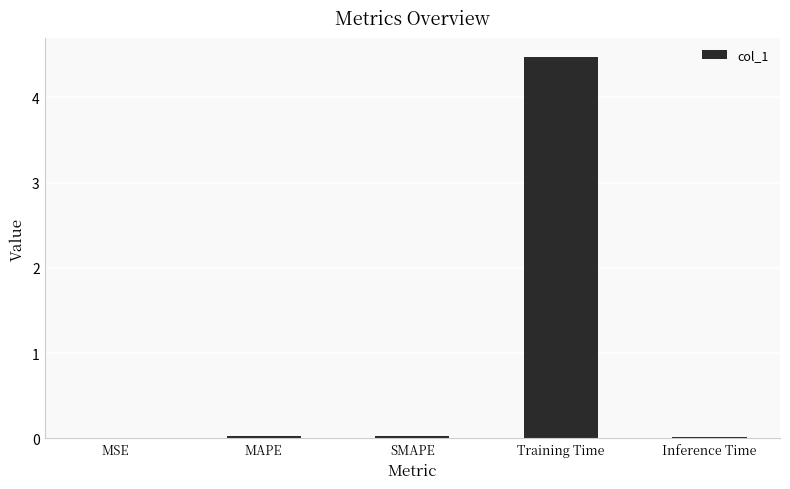

What is the greatest value displayed?

4.5